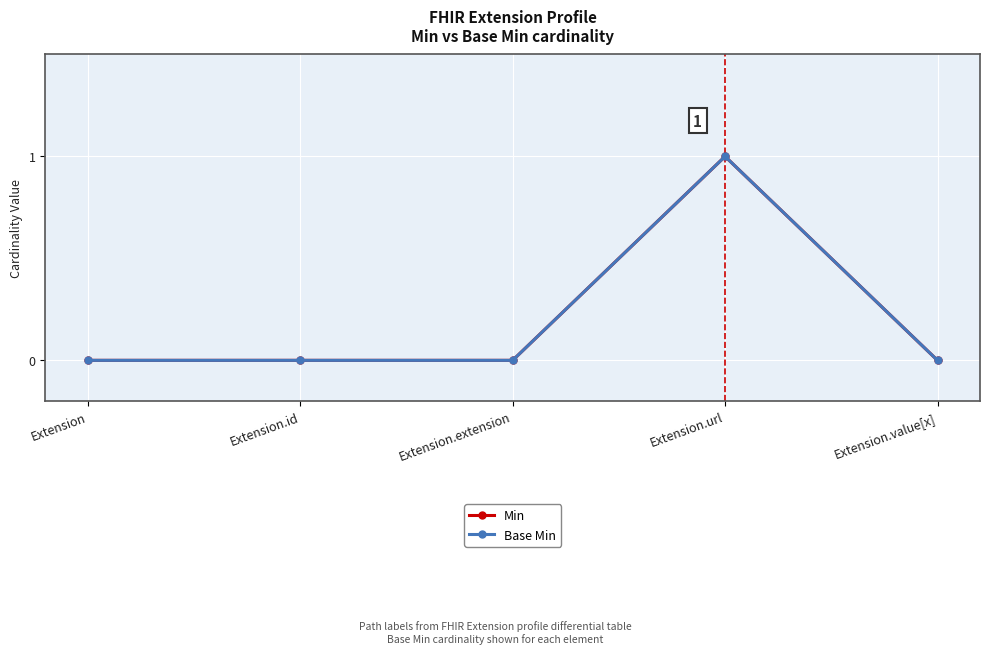

How many Base Min values are between 0 and 1?

5